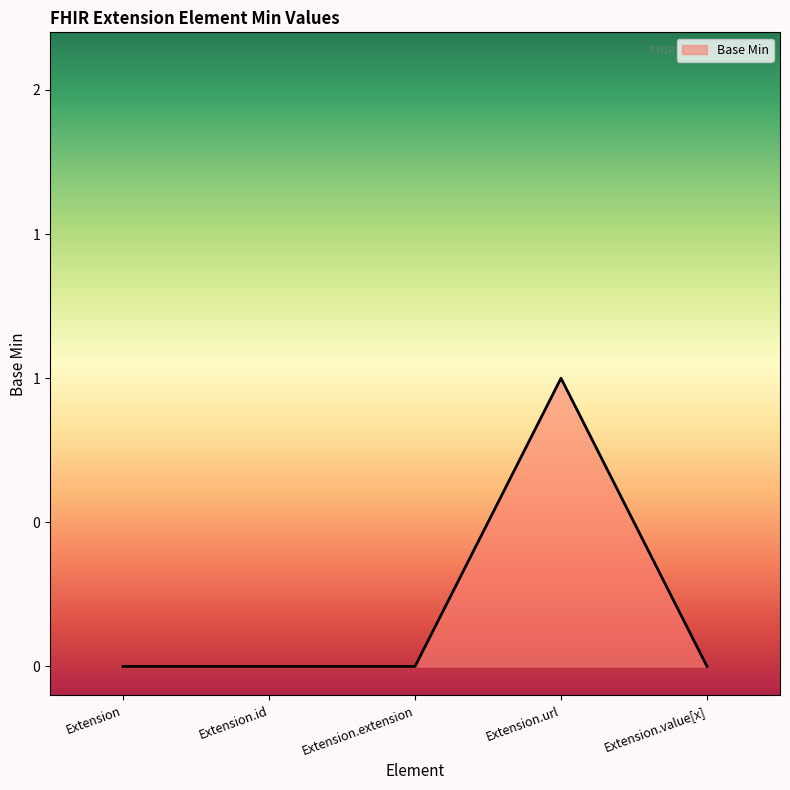

Does the chart have visible grid lines?

No